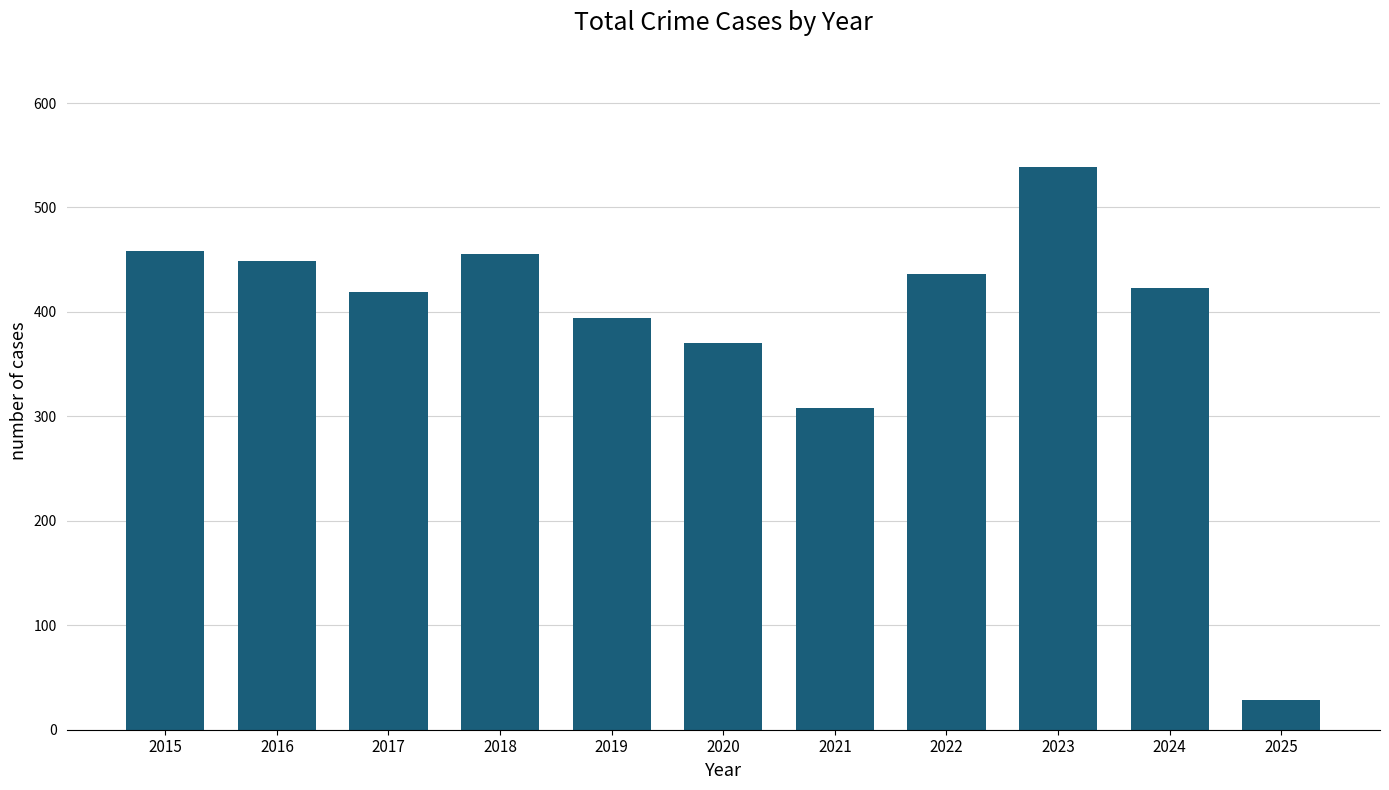

What is the change in value from 2017 to 2021?

-111